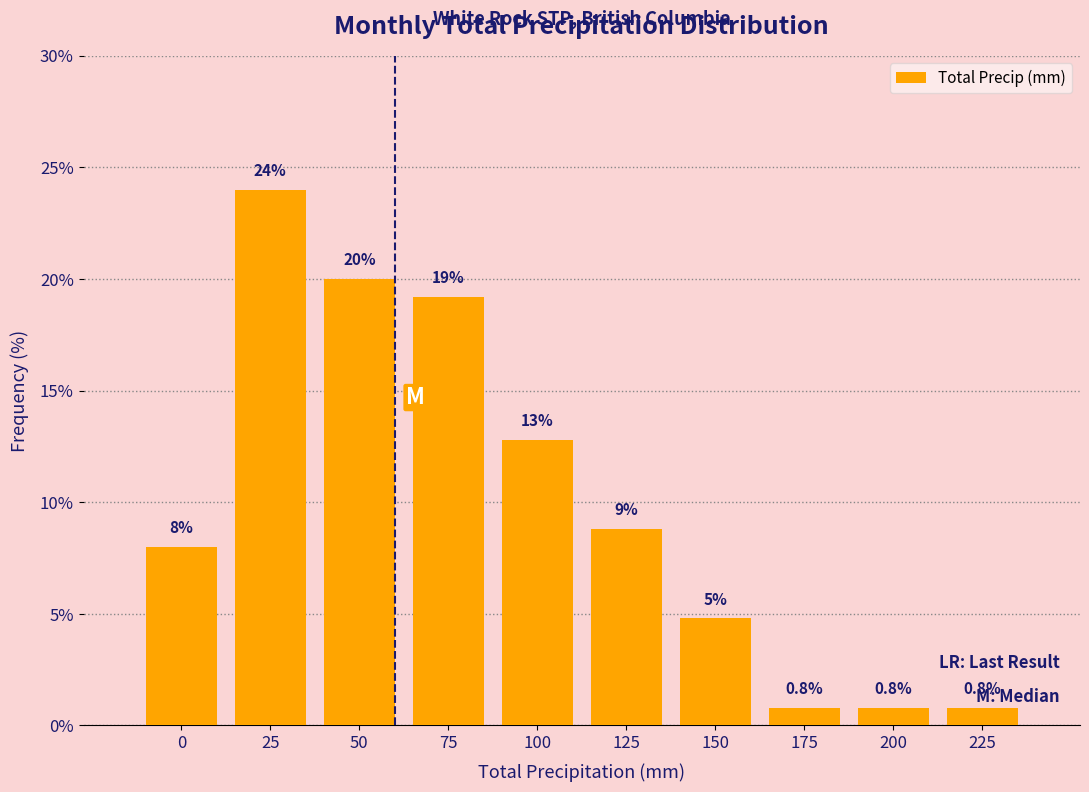

Reading left to right, transcribe all the data shown in this chart.

8.0	24.0	20.0	19.2	12.8	8.8	4.8	0.8	0.8	0.8